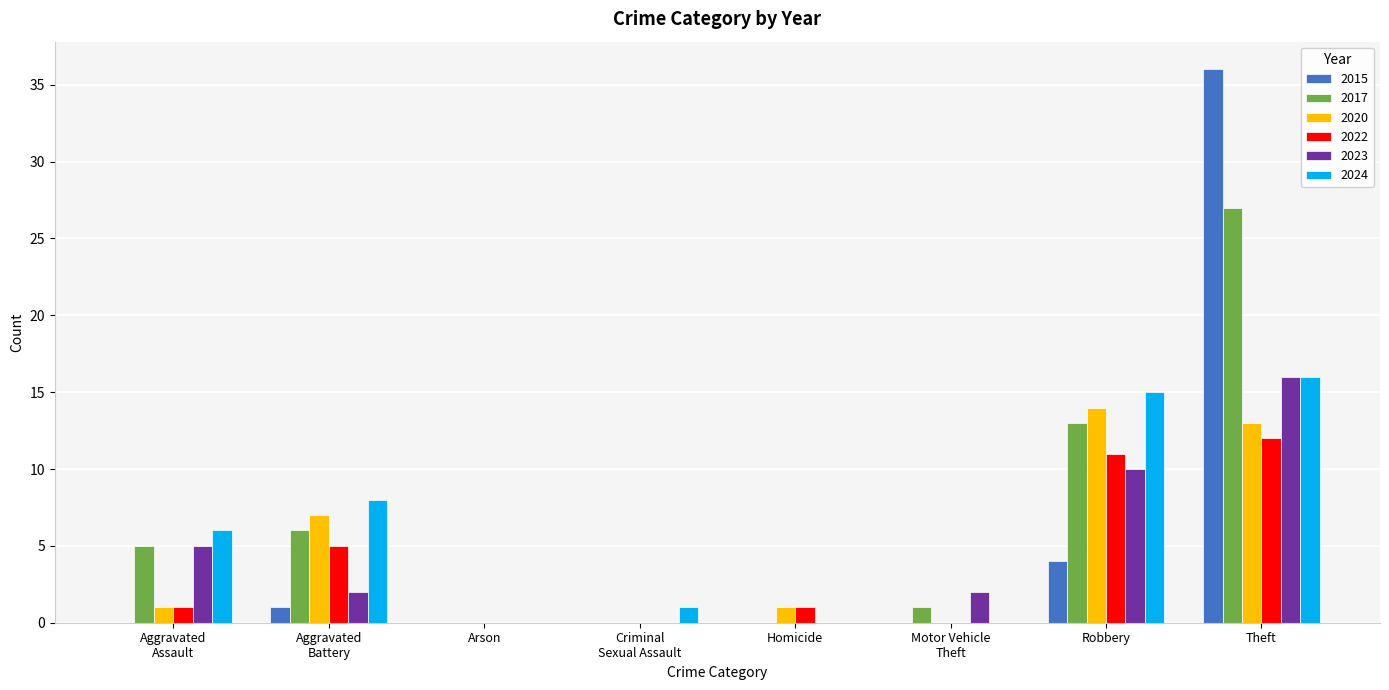

What is the spread (max minus min) of values at Arson?

0